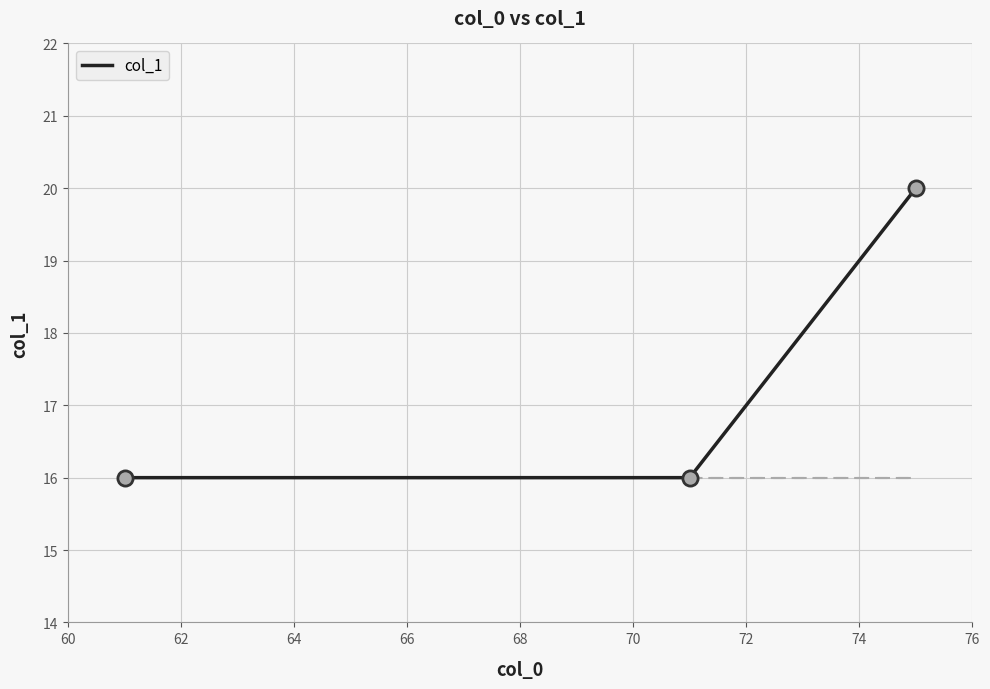

What is the difference between the maximum and minimum values?

4